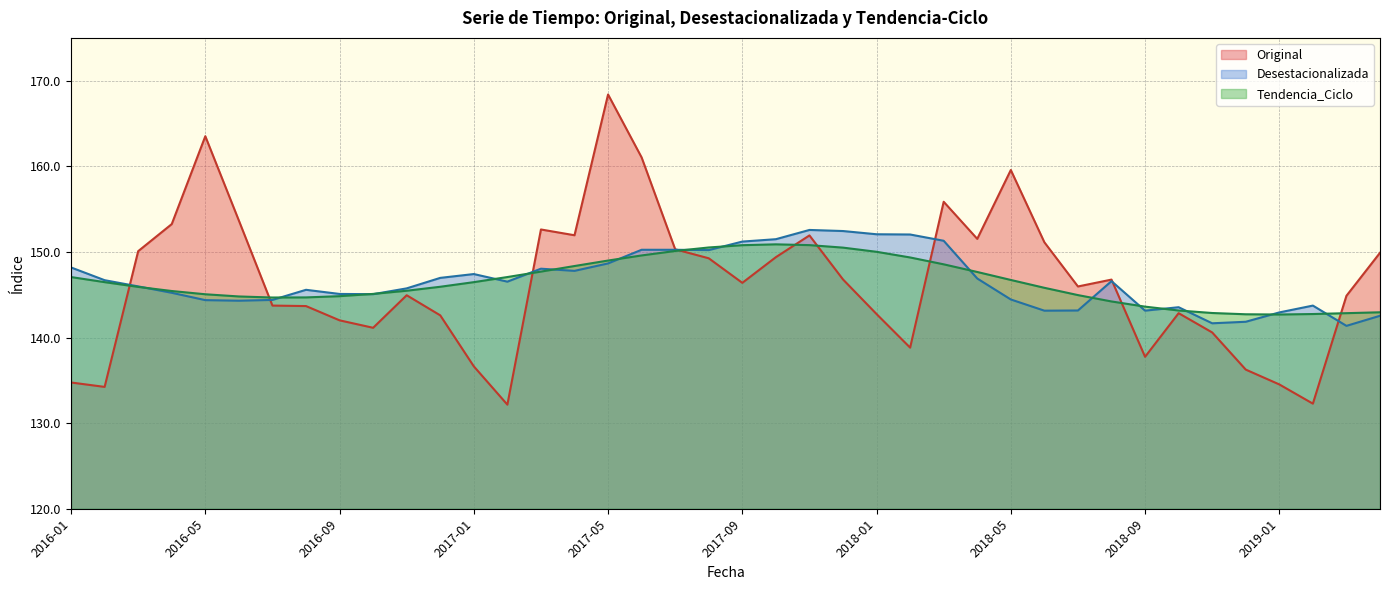

Reading right to left, list all the values displayed in this chart.

Original: 149.9	144.9	132.3	134.5	136.3	140.6	142.8	137.7	146.8	146.0	151.1	159.6	151.5	155.9	138.8	142.7	146.8	151.9	149.4	146.4	149.3	150.3	161.0	168.4	151.9	152.6	132.2	136.6	142.6	144.9	141.1	142.0	143.7	143.7	153.7	163.5	153.3	150.1	134.2	134.7
Desestacionalizada: 142.5	141.4	143.7	142.9	141.8	141.7	143.5	143.1	146.6	143.2	143.1	144.4	146.9	151.3	152.0	152.1	152.4	152.6	151.5	151.2	150.2	150.2	150.2	148.7	147.8	148.0	146.5	147.4	147.0	145.7	145.1	145.1	145.6	144.4	144.3	144.4	145.2	146.0	146.7	148.2
Tendencia_Ciclo: 142.9	142.8	142.7	142.7	142.7	142.9	143.2	143.6	144.2	145.0	145.8	146.7	147.7	148.6	149.4	150.0	150.5	150.8	150.9	150.8	150.5	150.1	149.6	149.0	148.4	147.7	147.1	146.5	145.9	145.5	145.1	144.8	144.7	144.7	144.8	145.1	145.4	145.9	146.5	147.1